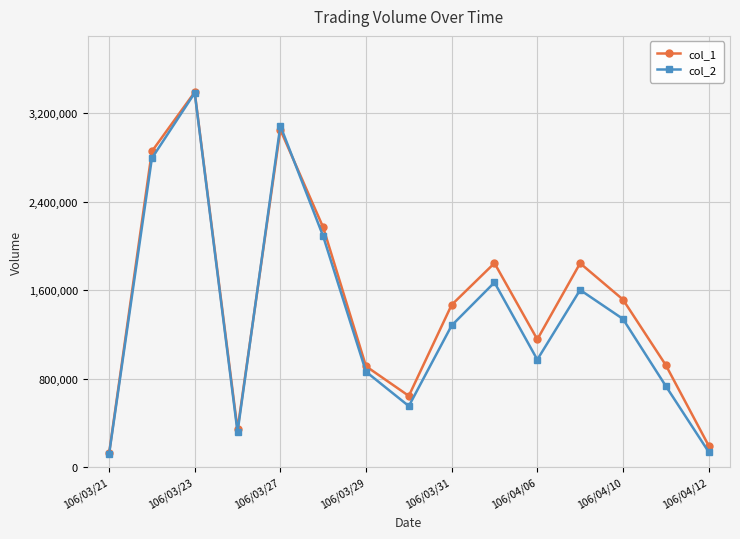

Is this an area chart (filled region under the line)?

No